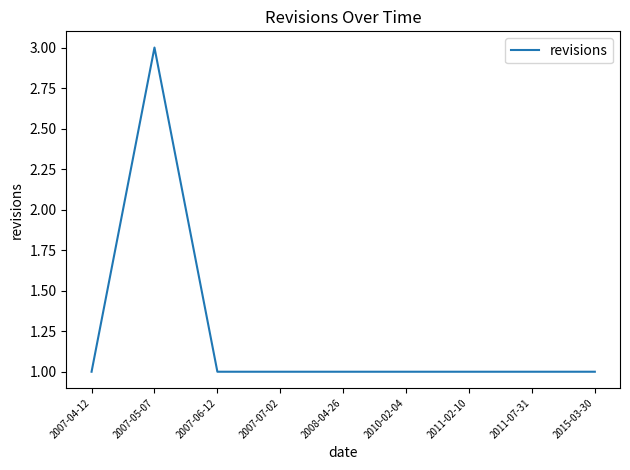

What is the greatest value displayed?

3